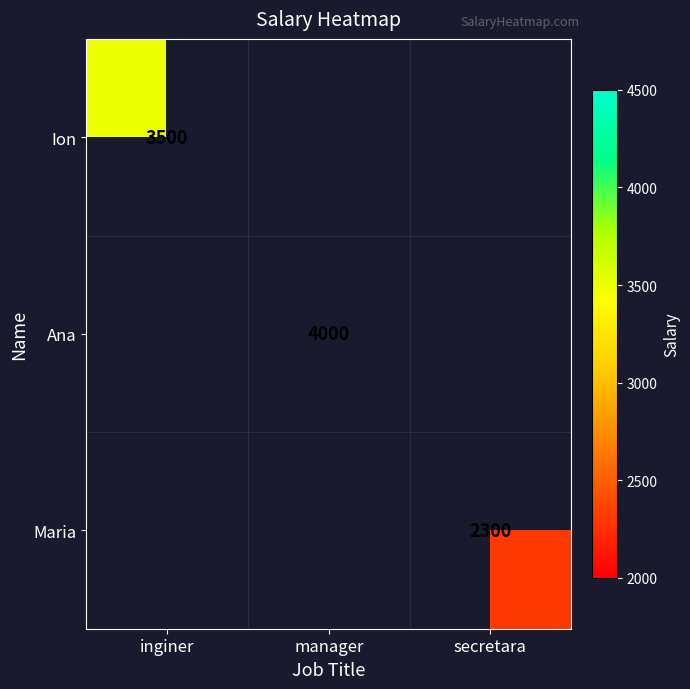

True or false: Maria has a value of 2300 at secretara.

True